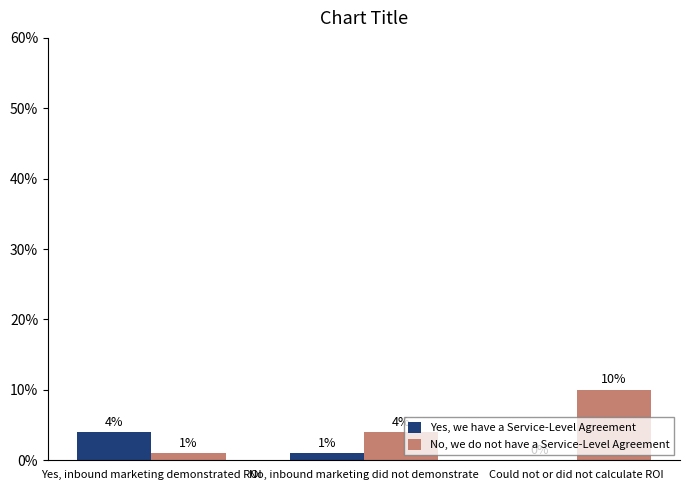

What is the sum of all Yes, we have a Service-Level Agreement values?

5